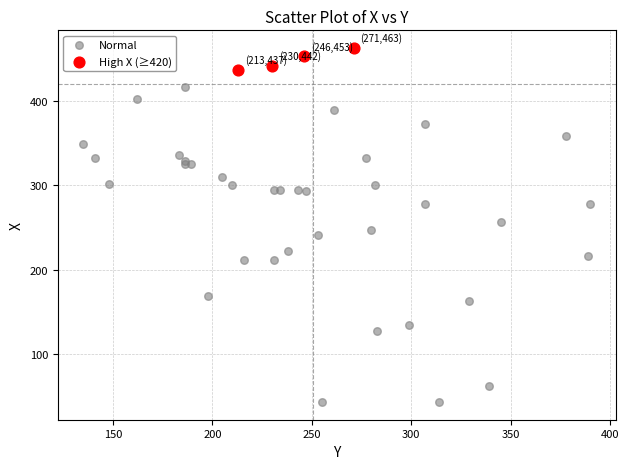

What are all the series names shown in the legend?

Normal, High X (≥420)